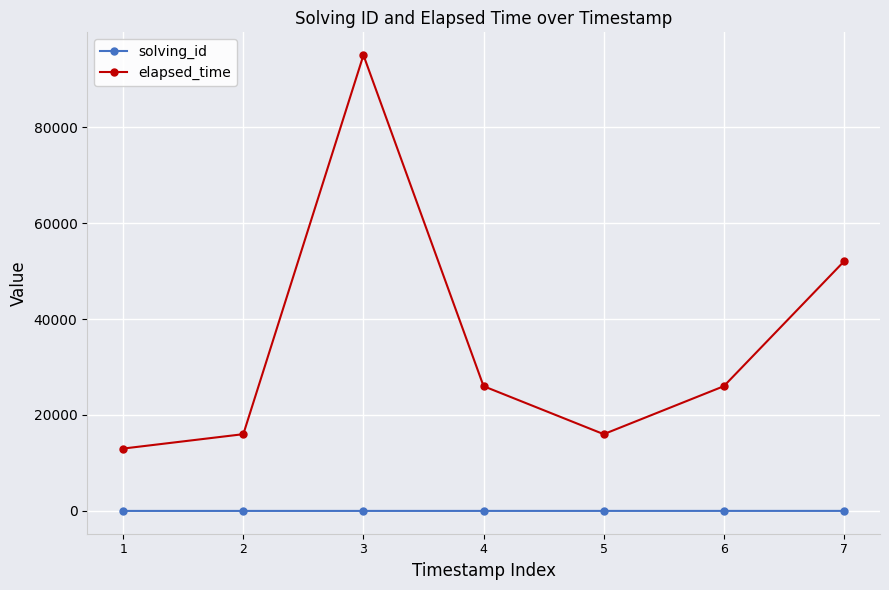

List the series in order of their overall mean, highest first.

elapsed_time, solving_id